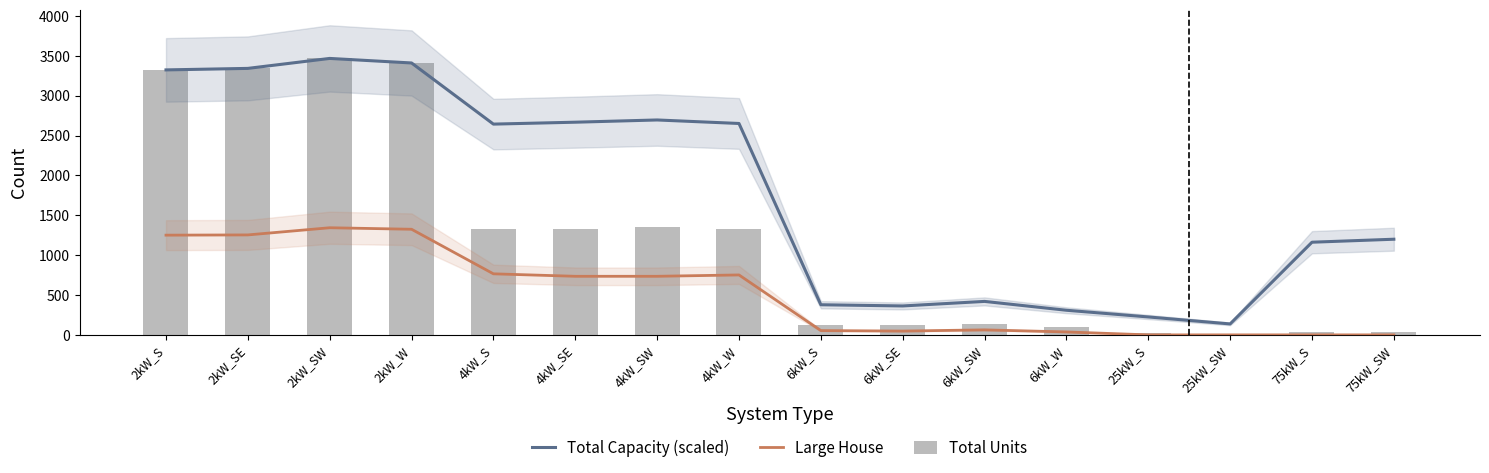

What is the sum of all Large House values?

8364.0